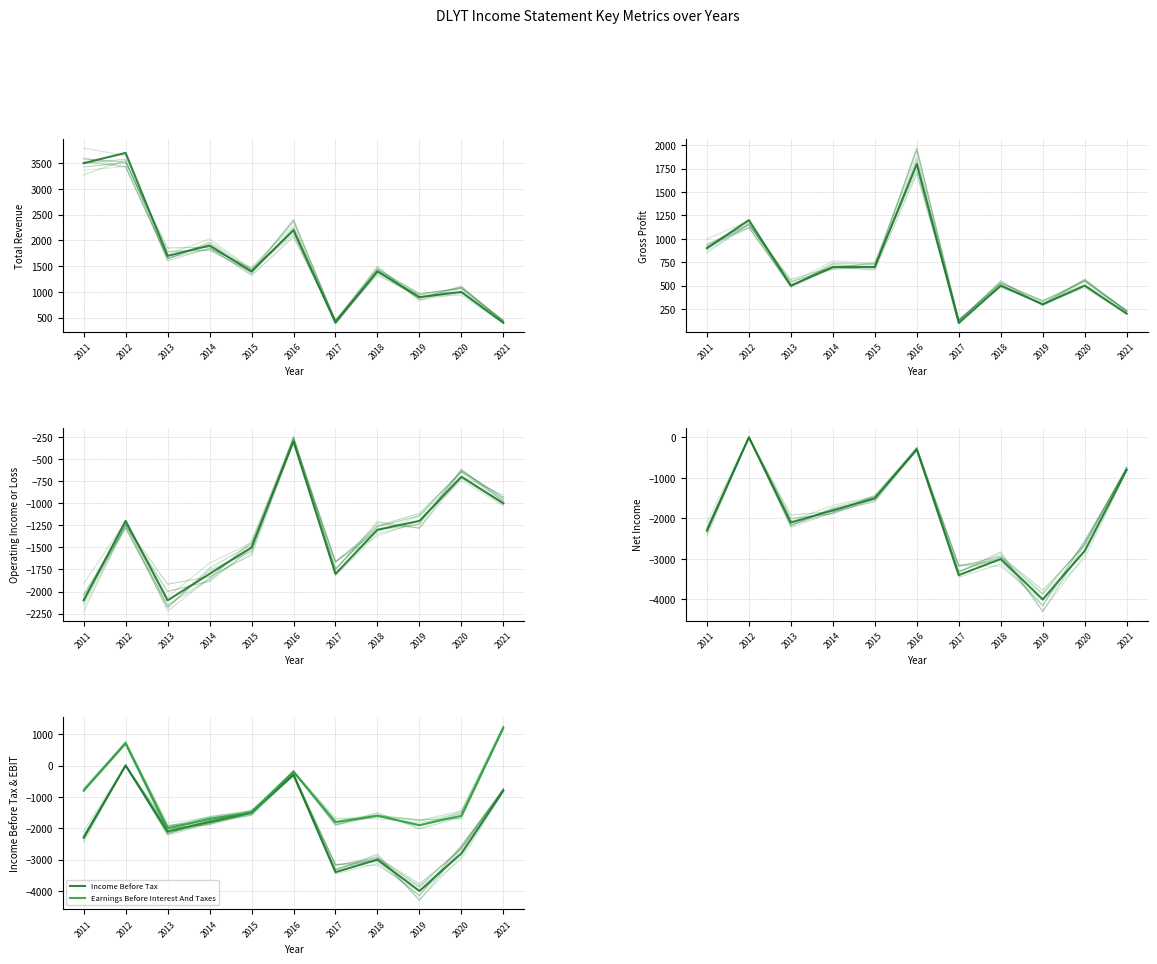

What is the value of the Earnings Before Interest And Taxes point at the 10th from the left?

-1600